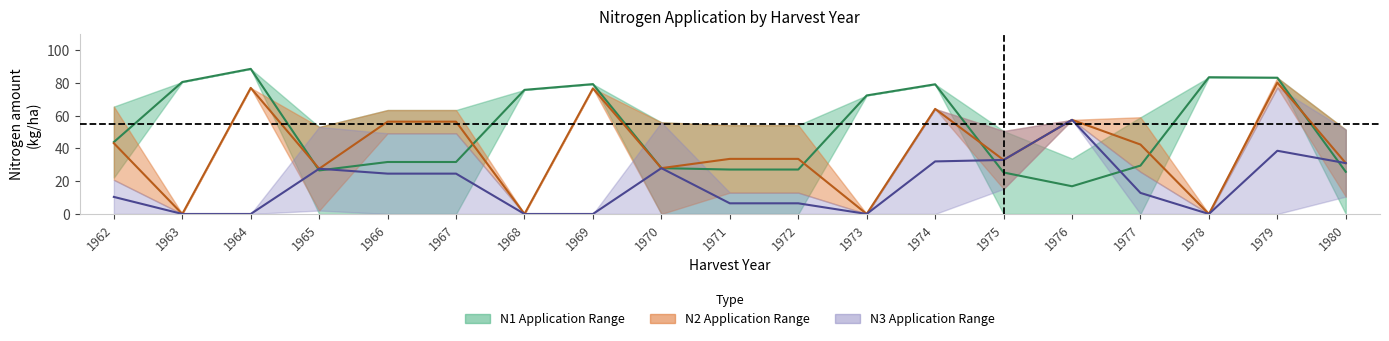

Which series has the largest total across all categories?

N1 Midpoint